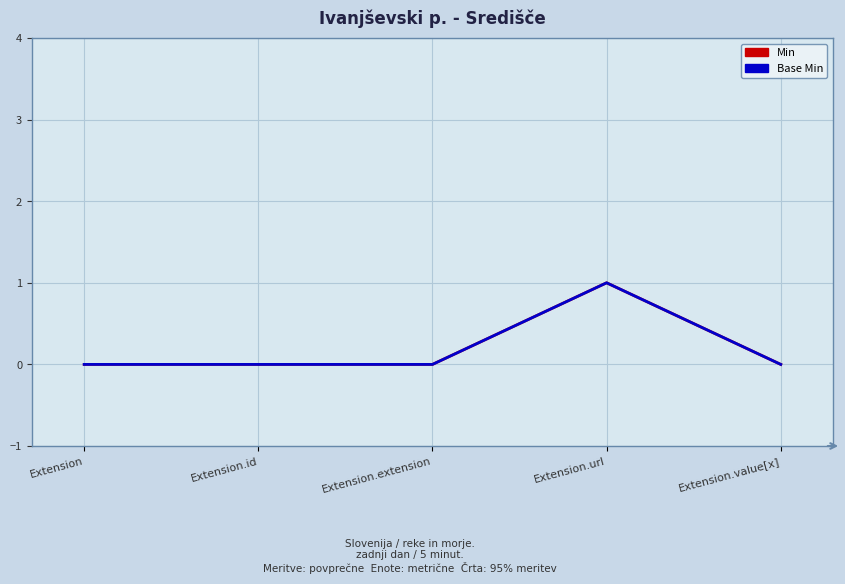

Does the chart have visible grid lines?

Yes